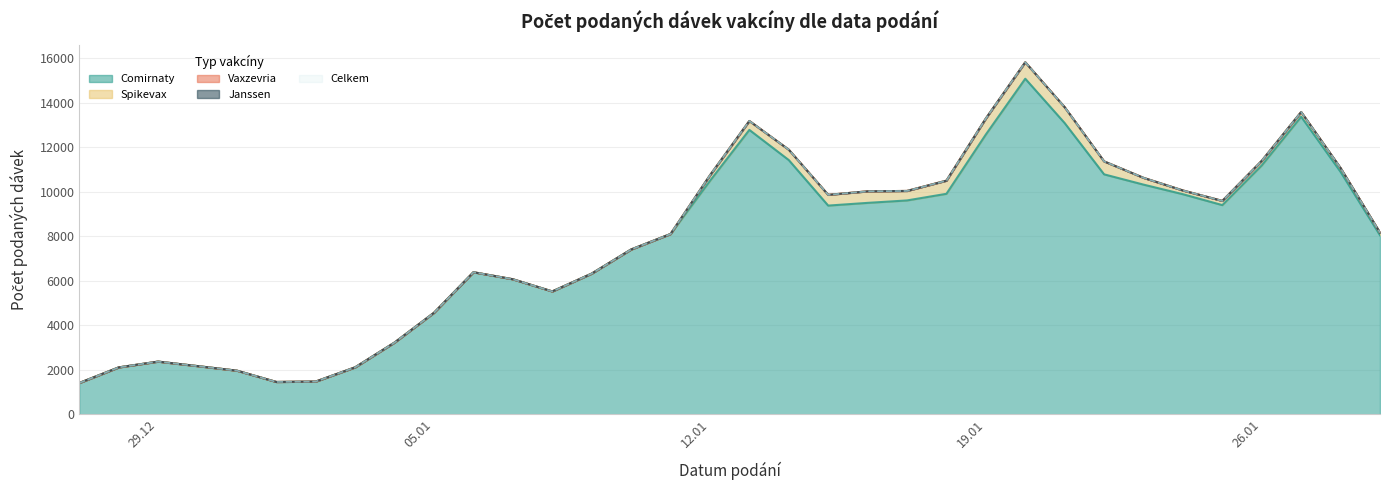

The Janssen series shows 0 at 13.01.2021. True or false?

True